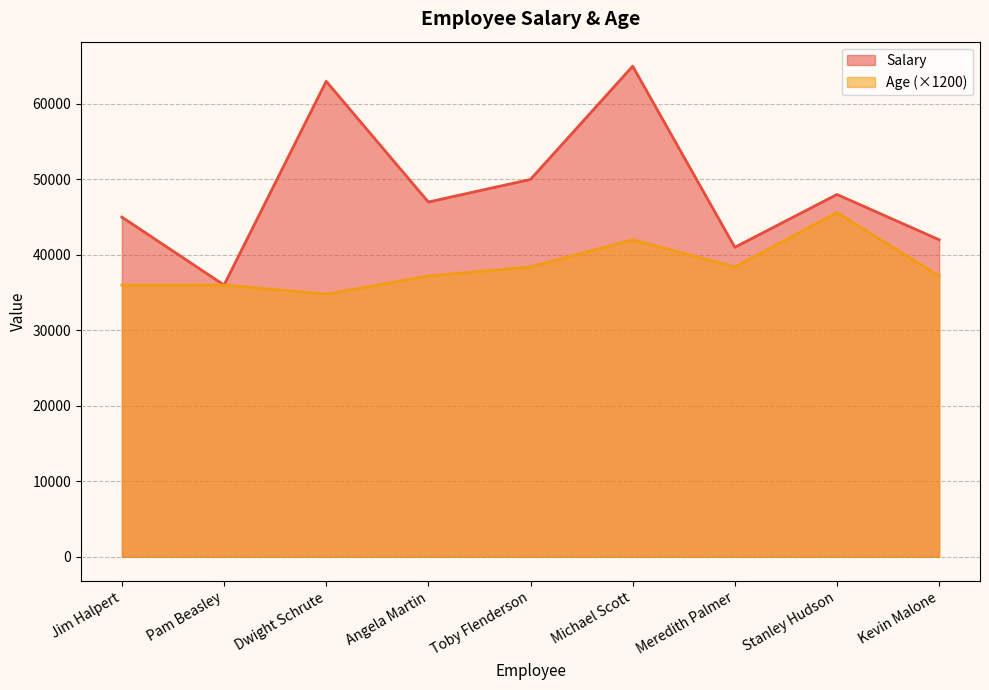

Rank the series at Jim Halpert from highest to lowest value.

Salary, Age